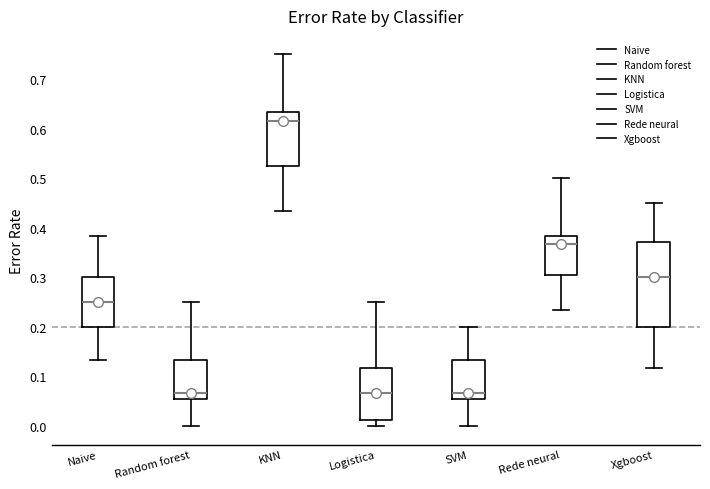

Where is the lower edge of the box for SVM on the y-axis? The values are not printed on the chart, so give them approximately, as read against the axis.

0.05